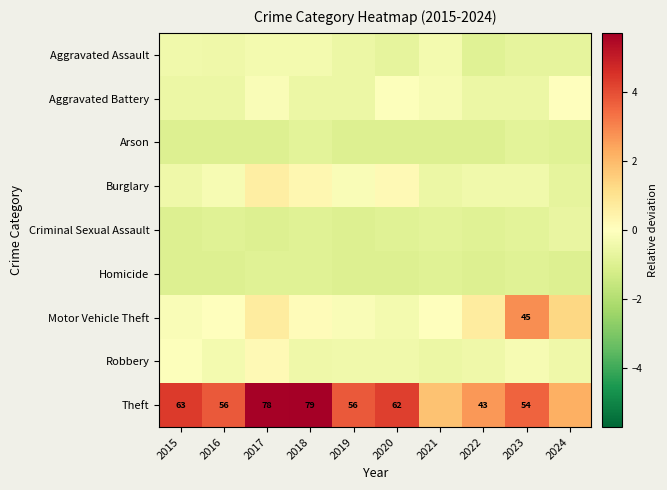

How many data points in Robbery are above 0?

1